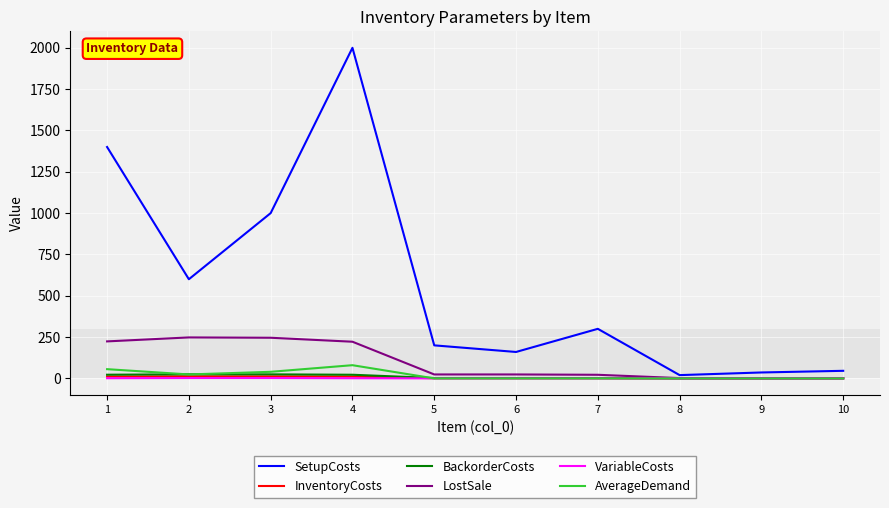

What is the difference between the InventoryCosts values at 9 and 3?

12.2